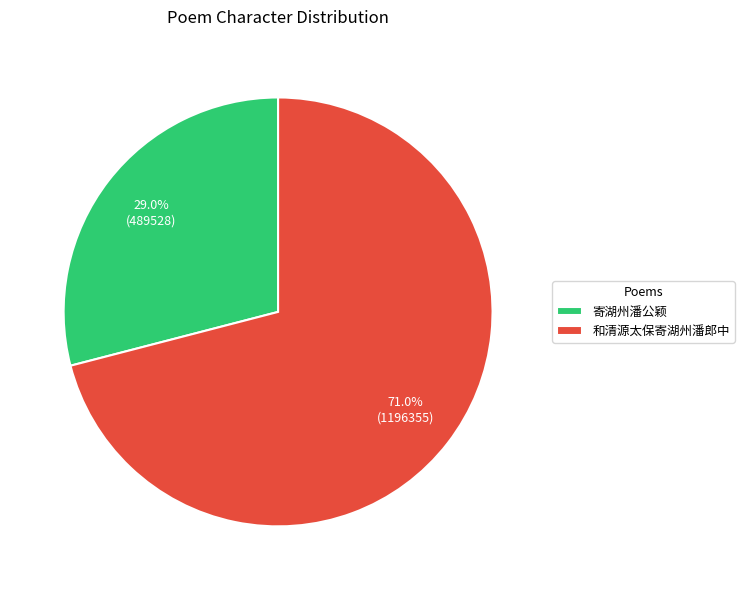

What is the ratio of the value at 和清源太保寄湖州潘郎中 to the value at 寄湖州潘公颖?

2.4